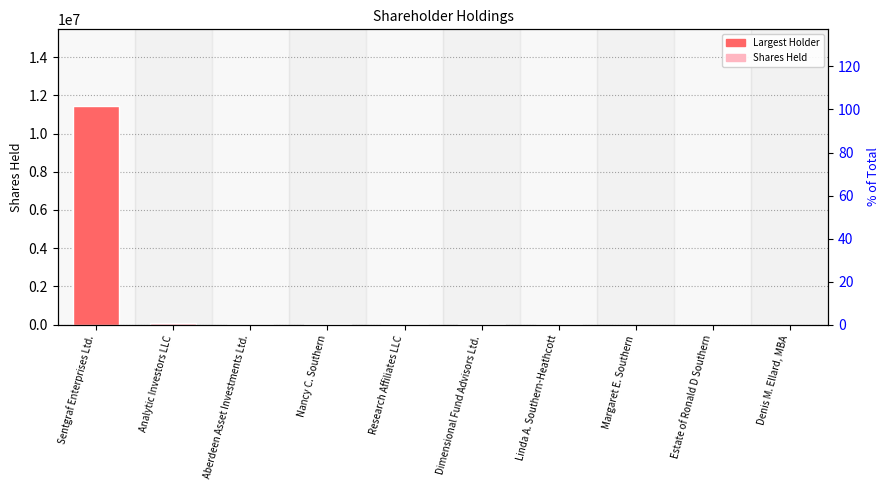

List the labels in order of value, largest first.

Sentgraf Enterprises Ltd., Analytic Investors LLC, Aberdeen Asset Investments Ltd., Nancy C. Southern, Research Affiliates LLC, Dimensional Fund Advisors Ltd., Linda A. Southern-Heathcott, Margaret E. Southern, Estate of Ronald D Southern, Denis M. Ellard, MBA